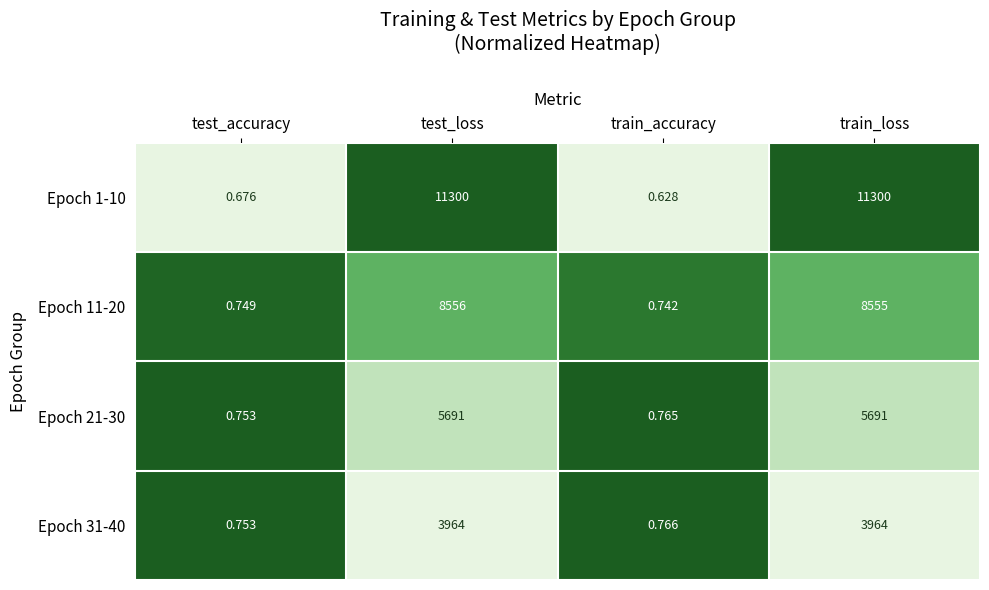

Where is Epoch 31-40 nearest to the value 1982?

train_accuracy